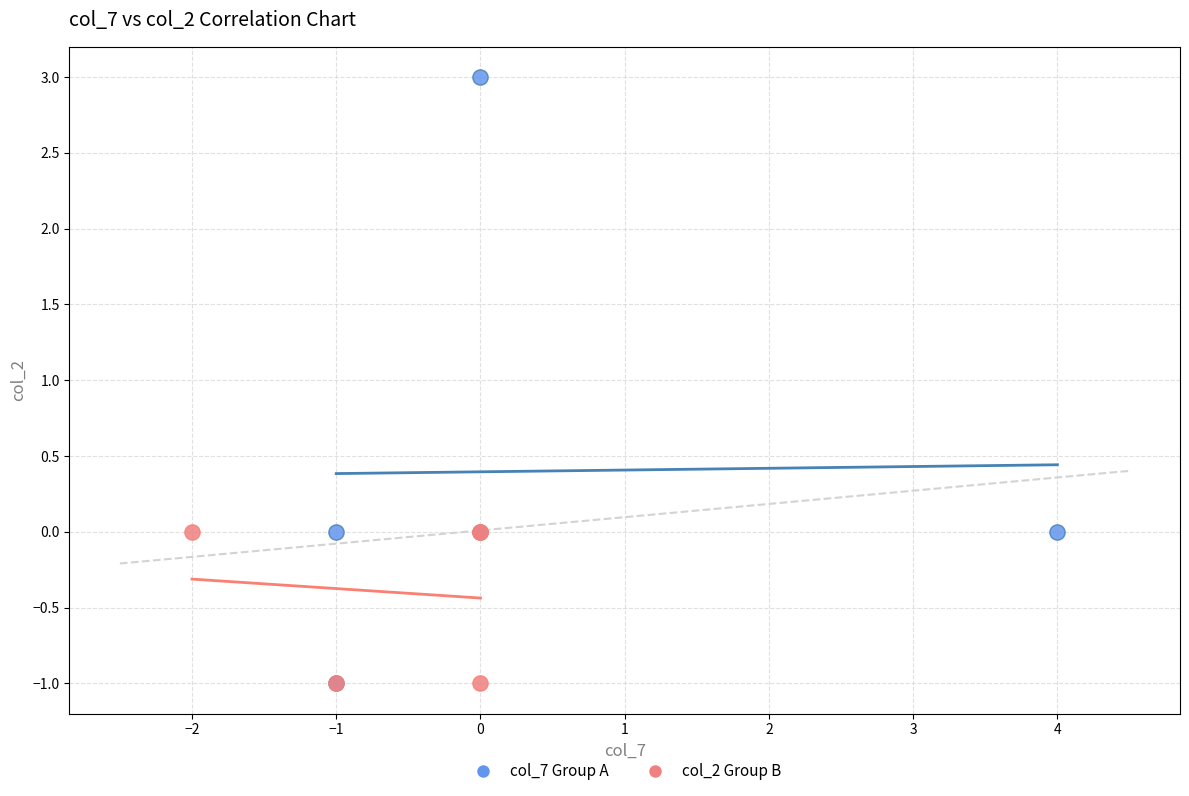

Which series has the largest Y range (max minus min)?

col_7 Group A